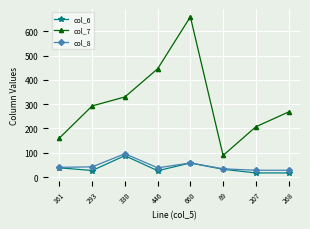

What is the difference between the maximum and minimum values in the col_6 series?

71